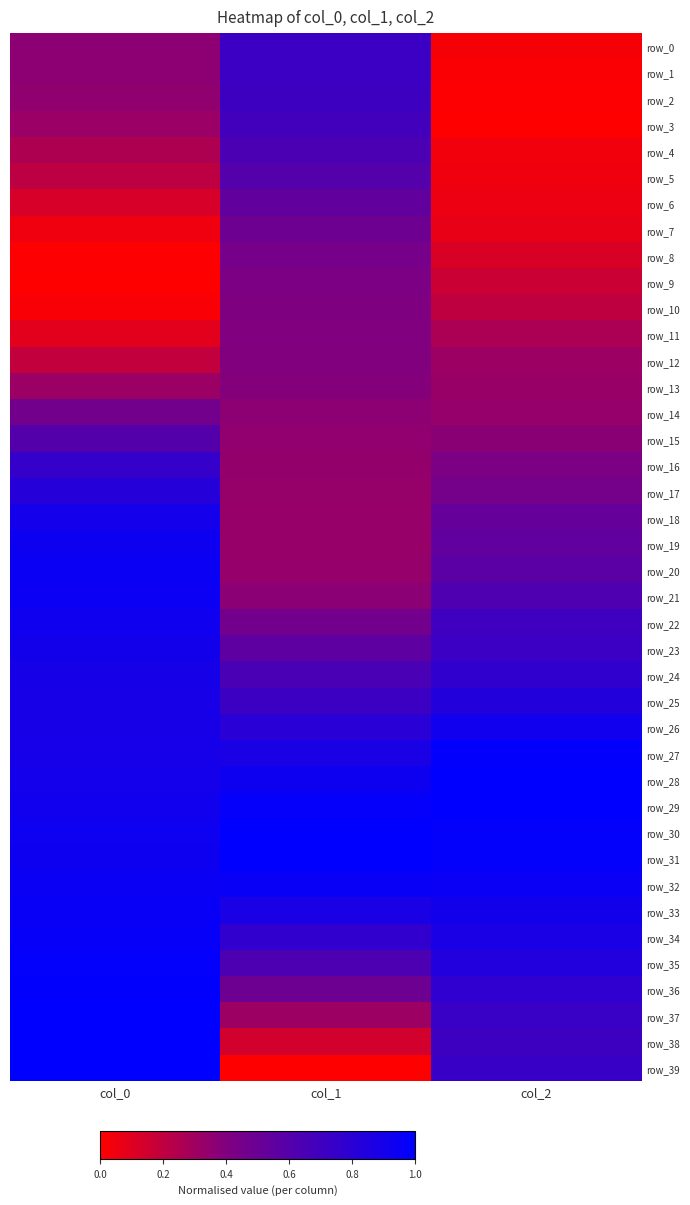

What is the difference between the maximum and minimum values in the row_16 series?

0.4